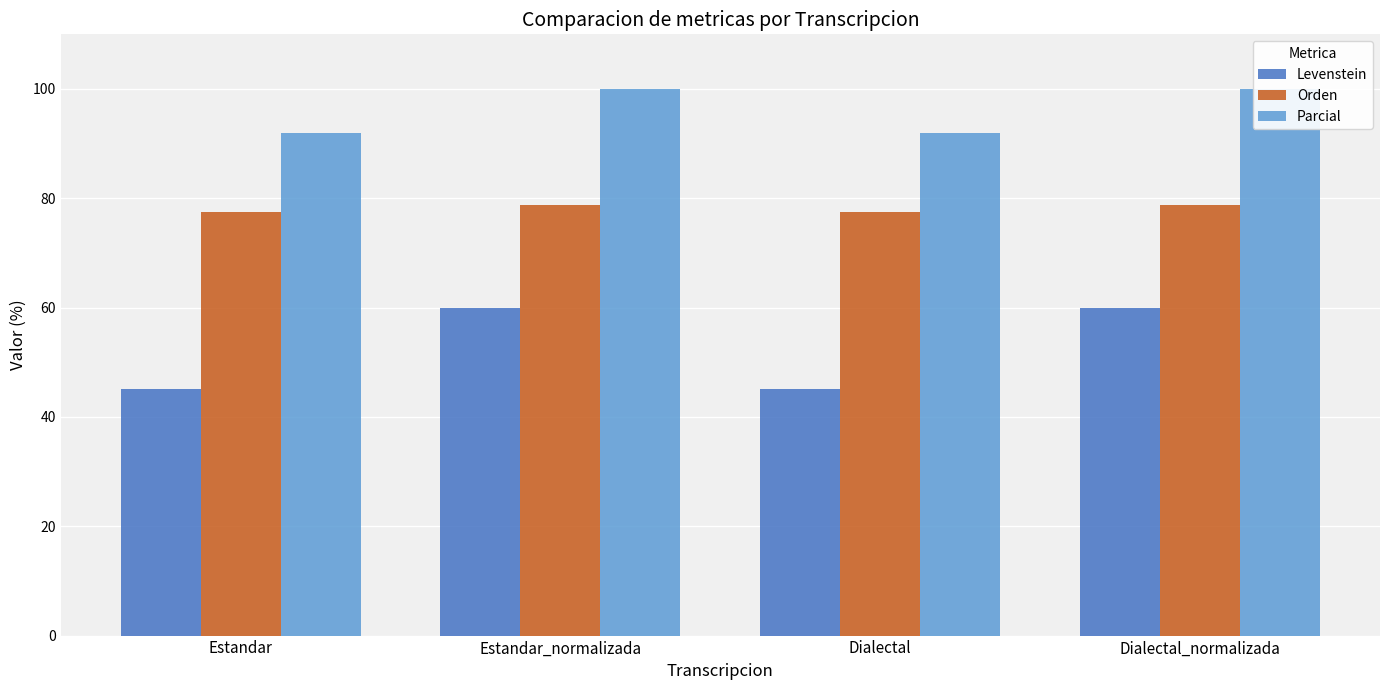

Rank the series at Dialectal_normalizada from lowest to highest value.

Levenstein, Orden, Parcial